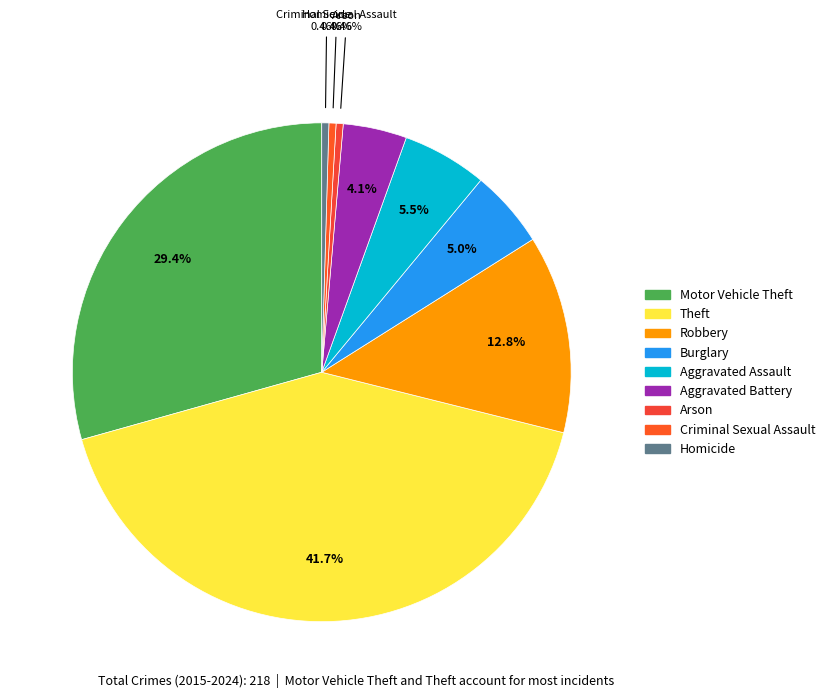

How many slices are in this pie chart?

9